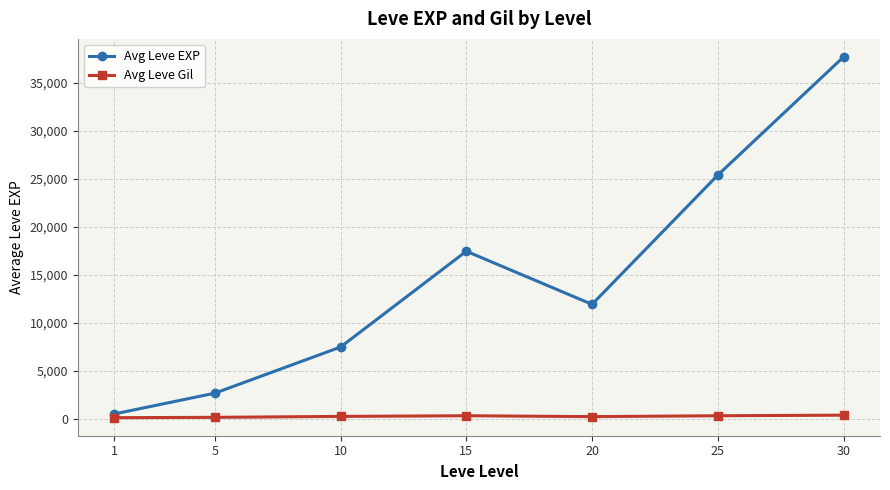

Where is the first local minimum for Avg Leve EXP?

20